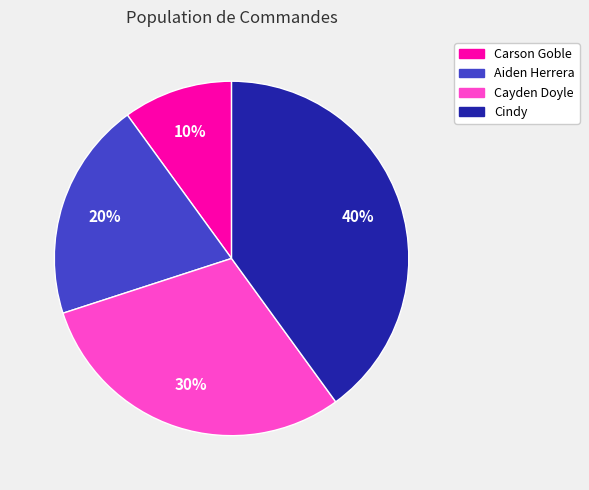

To the nearest percent, what is the difference between the largest and smallest slice percentages?

30%